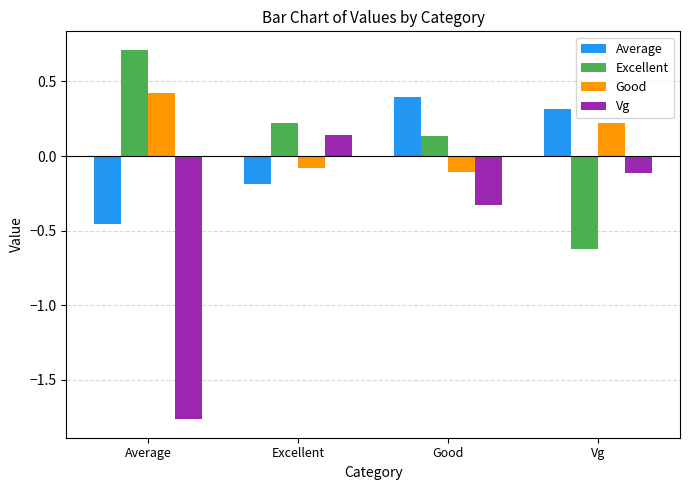

True or false: Good has a value of -0.1 at Excellent.

True